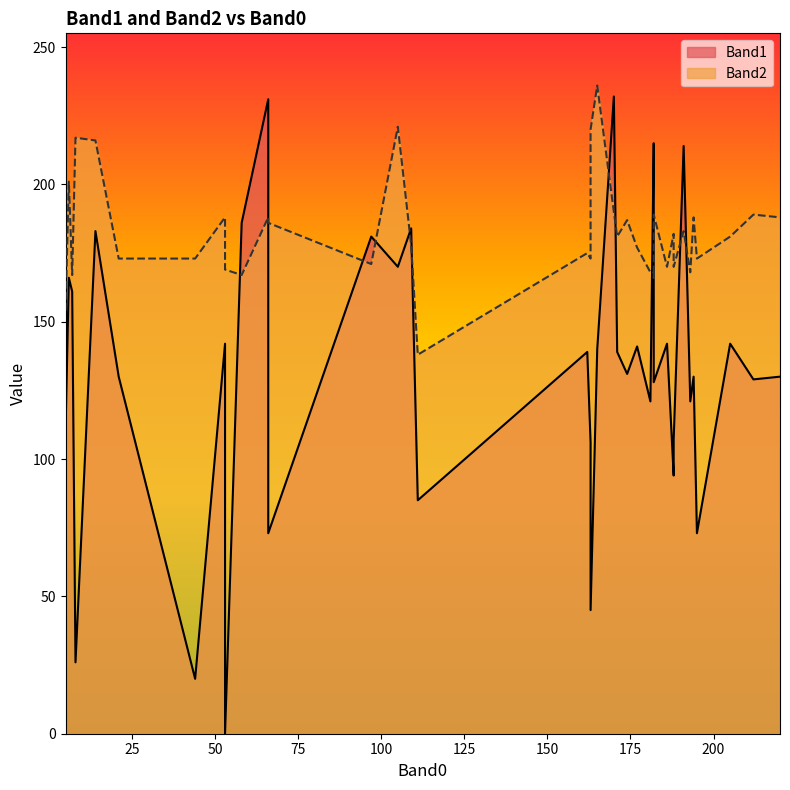

Rank the series by their maximum value, from lowest to highest.

Band1, Band2